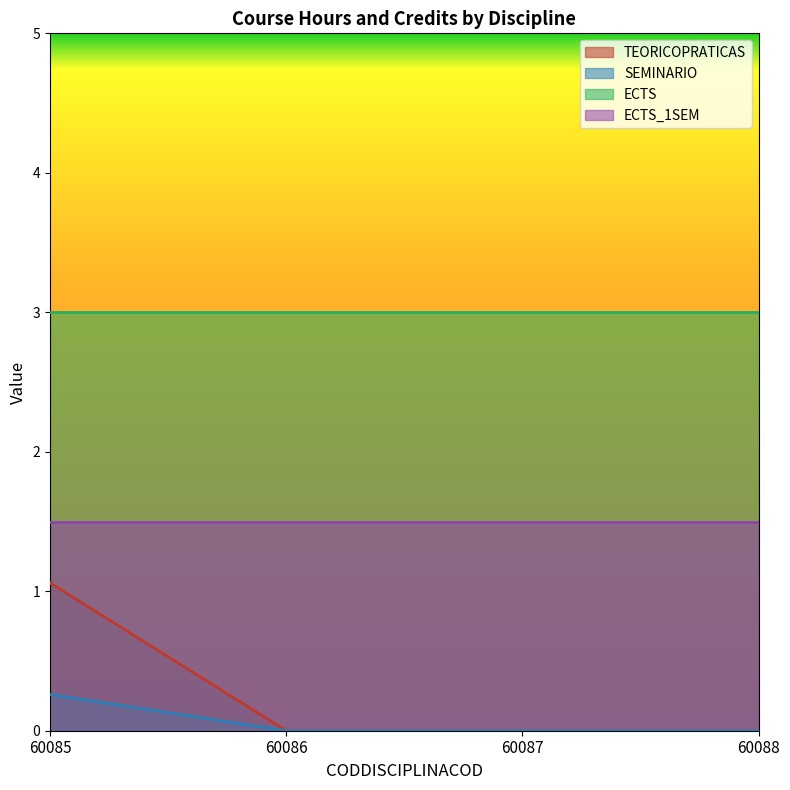

At which category is the sum across all series the highest?

60085